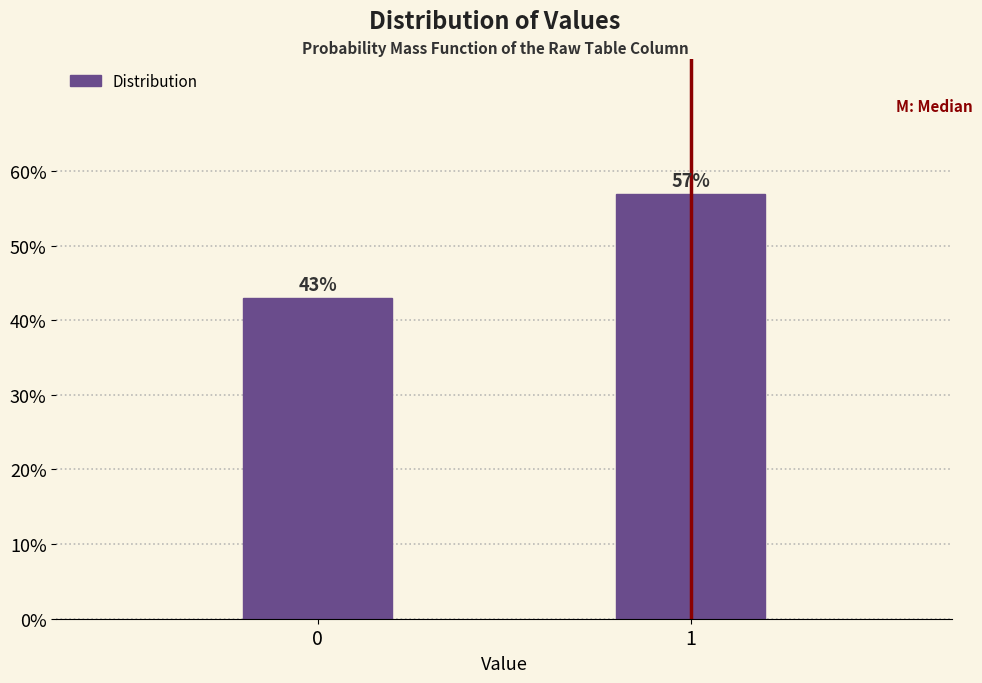

Reading right to left, extract all data points from this chart.

57.0	43.0